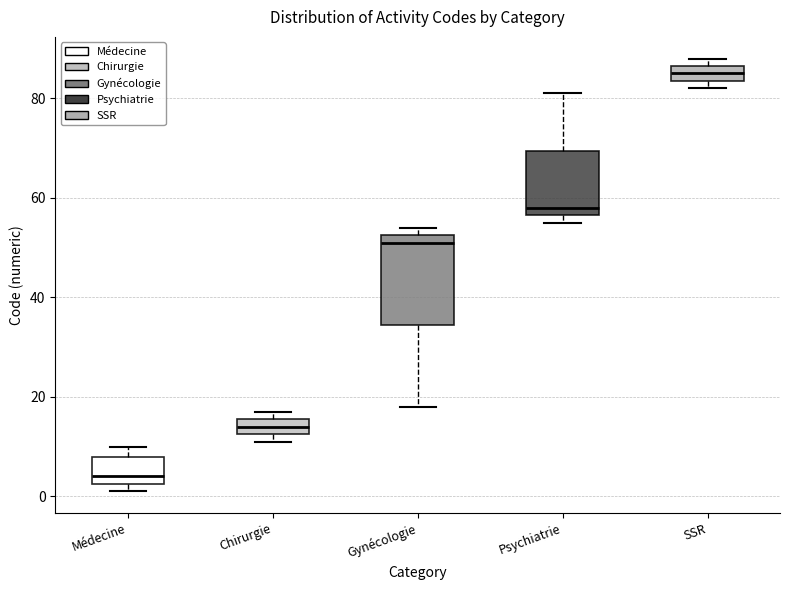

Comparing the boxes themselves (not the whiskers), which one is the tallest?

Gynécologie